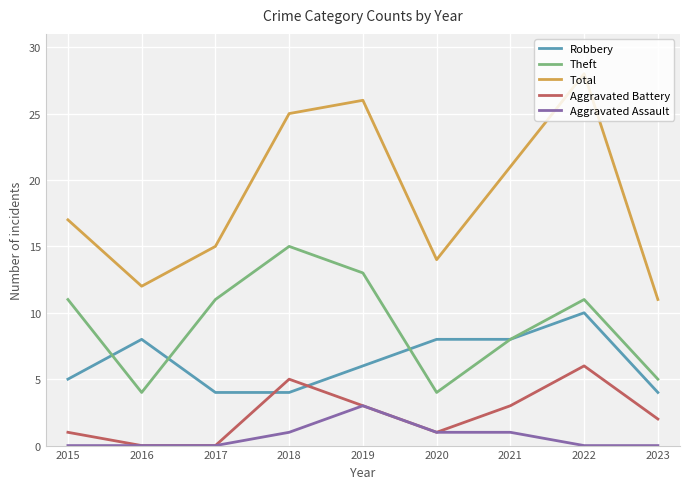

What value does the Robbery series have at 2020?

8